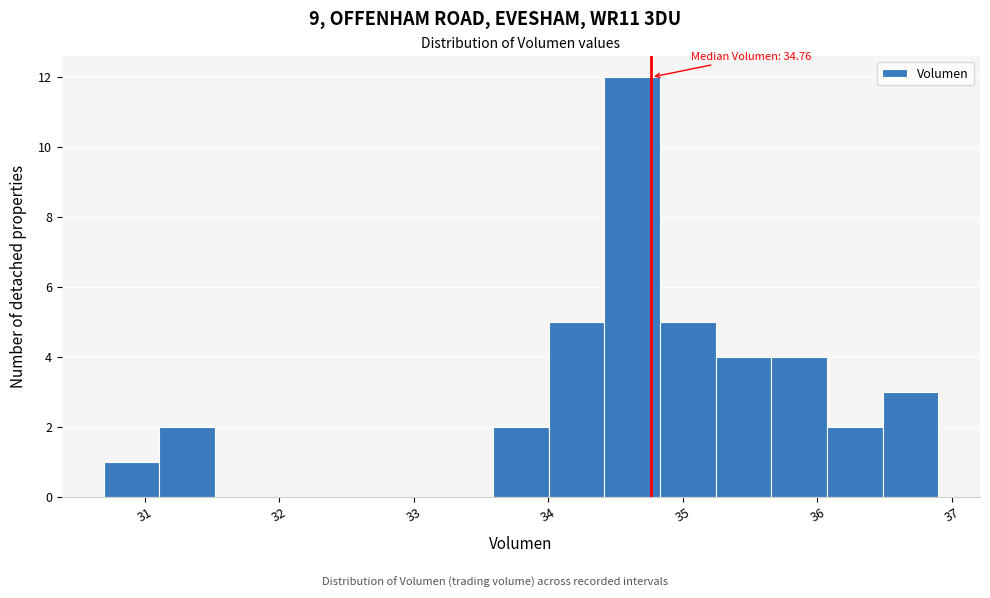

Which range on the x-axis has the tallest bar?

34.4 to 34.8